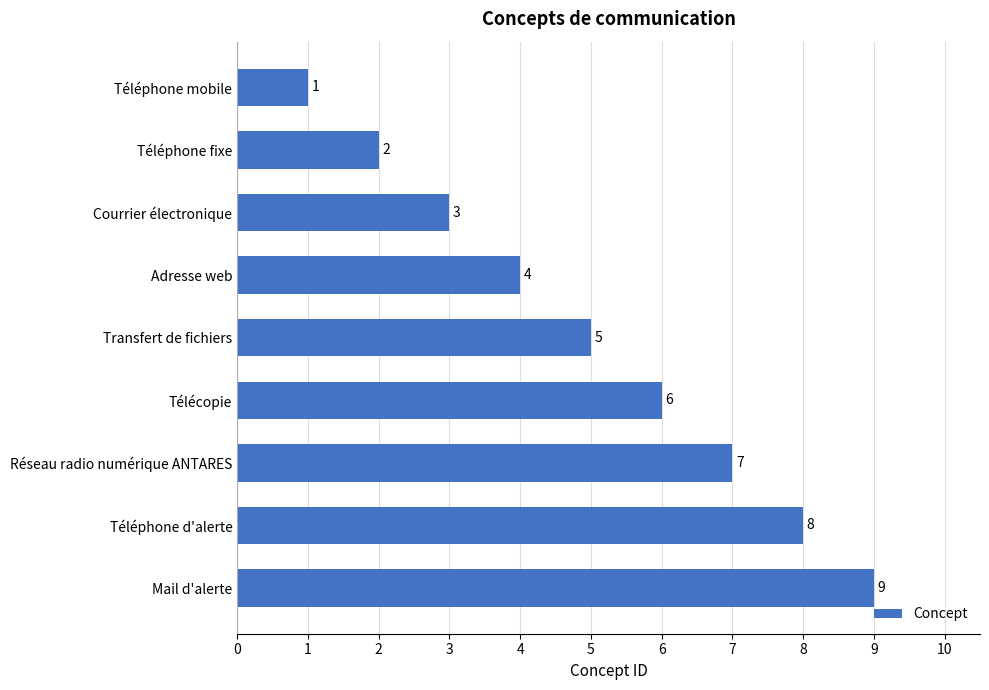

How many values are between 3 and 7?

5